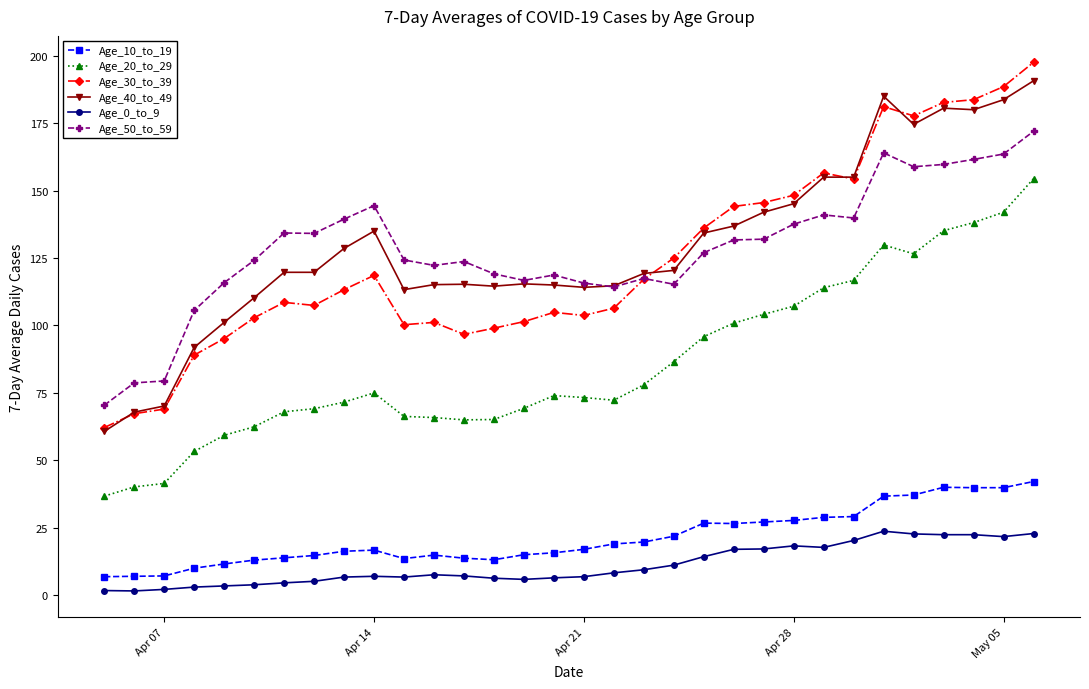

What is the highest value of the Age_10_to_19 series?

42.1